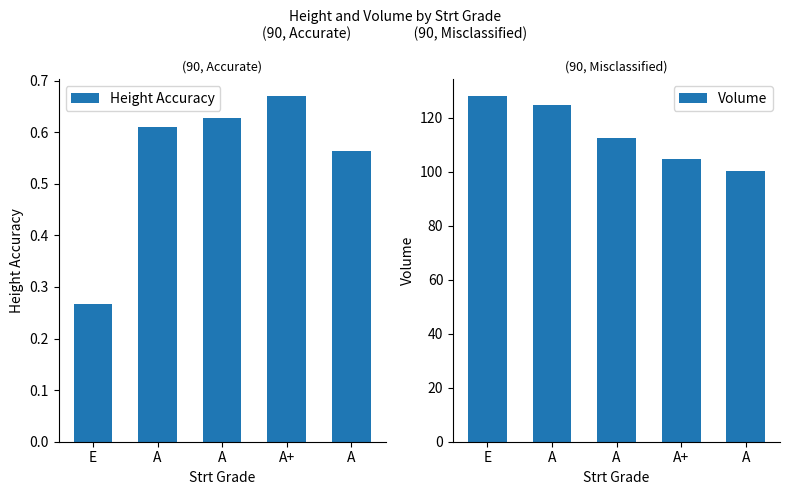

How many bars are there in total?

10